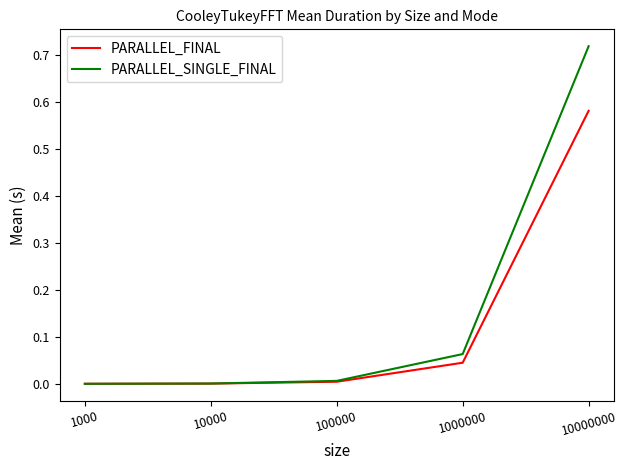

Is the value of PARALLEL_SINGLE_FINAL at 100000 greater than the value of PARALLEL_FINAL at 10000000?

No